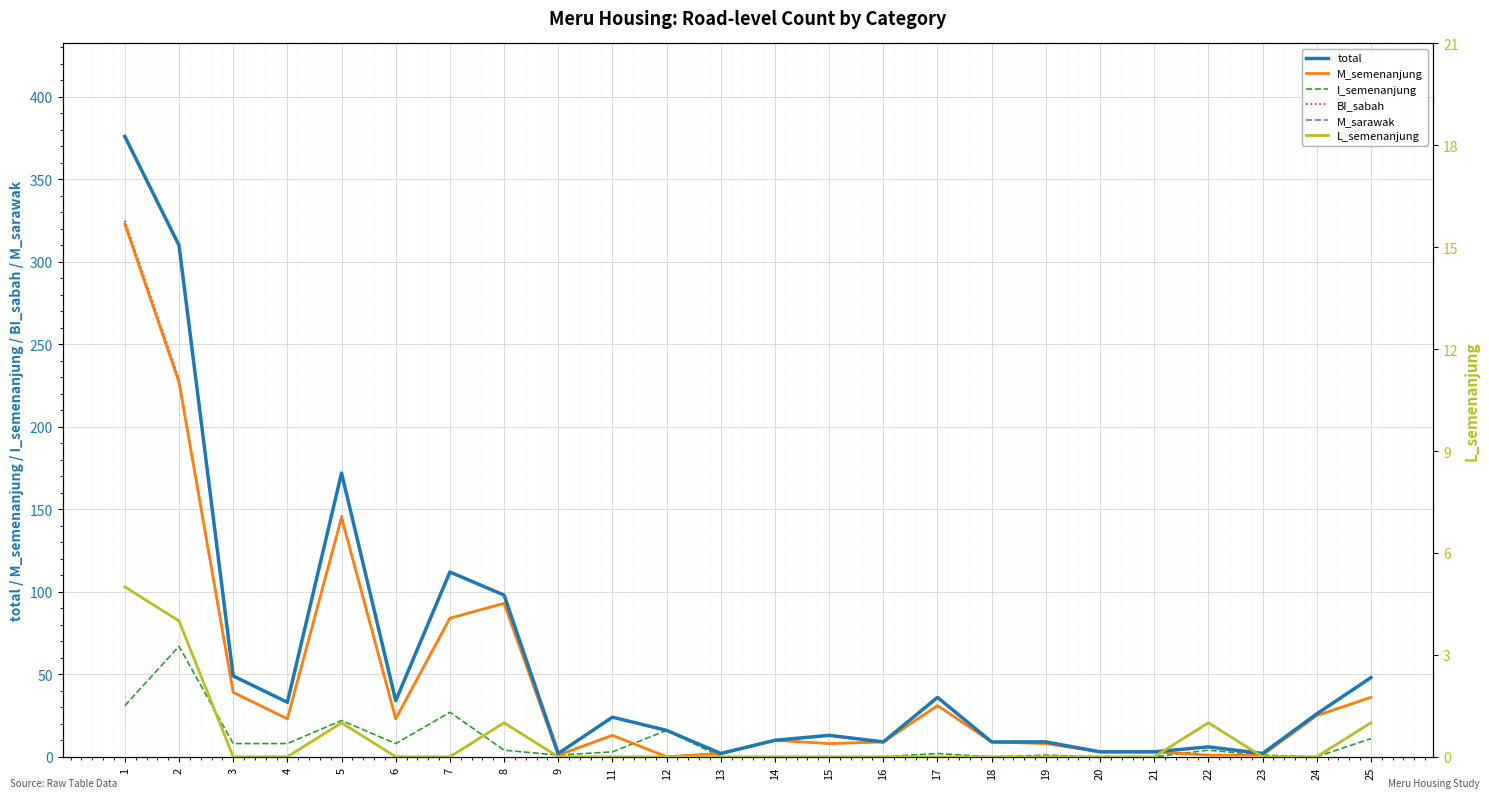

How many categories are shown in the chart?

24